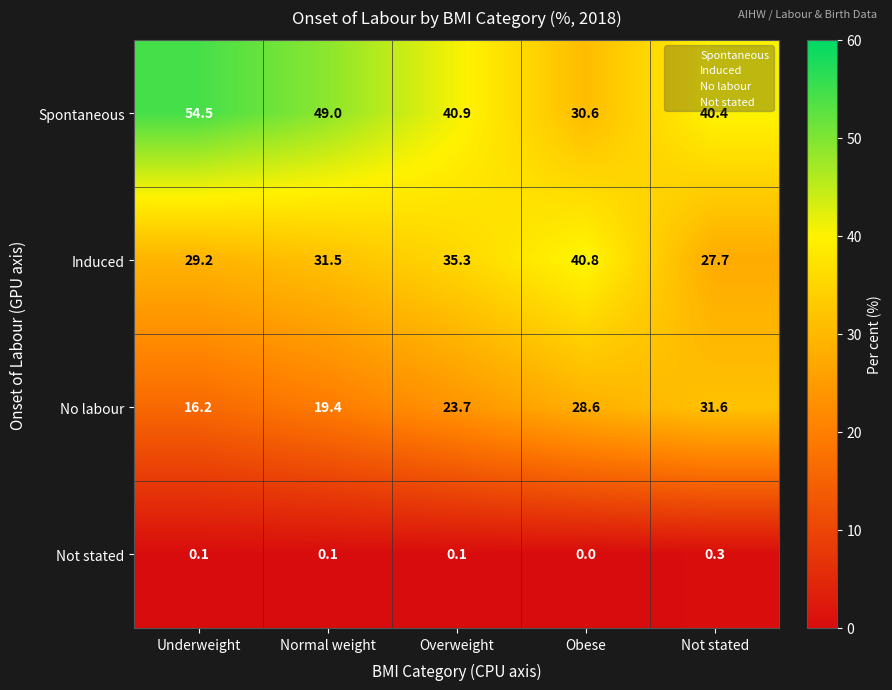

At which label is Spontaneous closest to 42?

Overweight